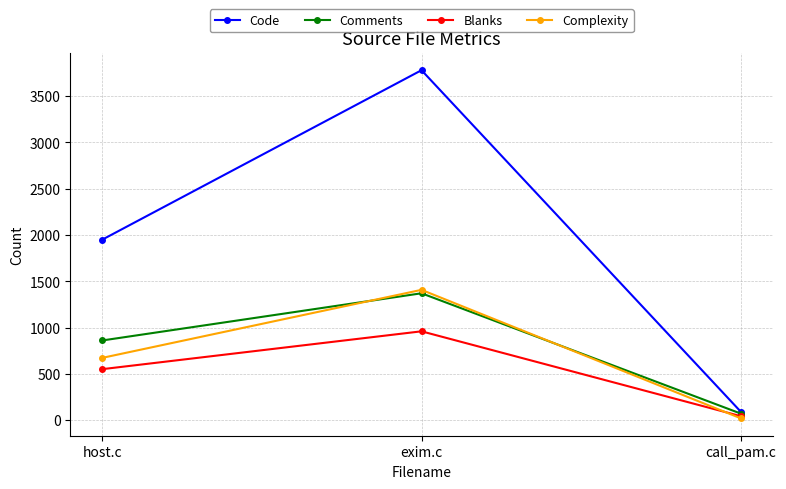

What is the value of the Code point at the 2nd from the left?

3781